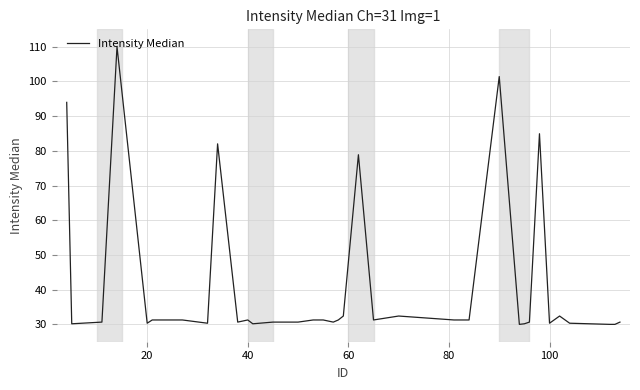

What is the smallest value displayed?

30.0